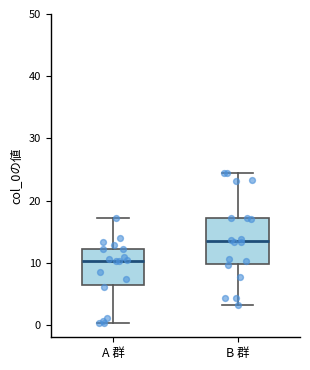

Reading left to right, read every box against the y-axis: the position of its median line, the range the box covers, and the ends of its whiskers. The values are not printed on the chart, so give them approximately, as read against the axis.

A 群: median 10, box 6 to 12, whiskers 0 to 17
B 群: median 14, box 10 to 17, whiskers 3 to 24